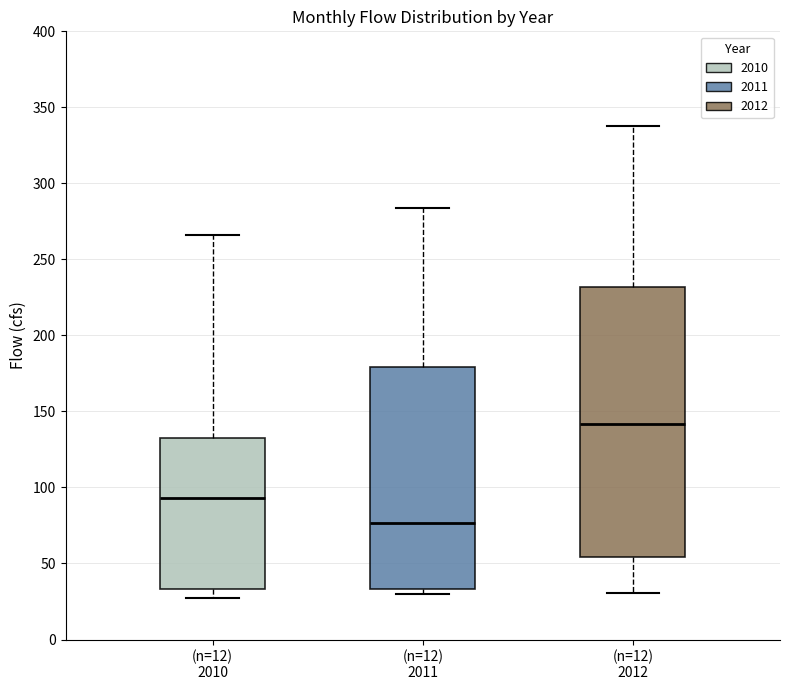

Which box's median line is the lowest?

(n=12) 2011